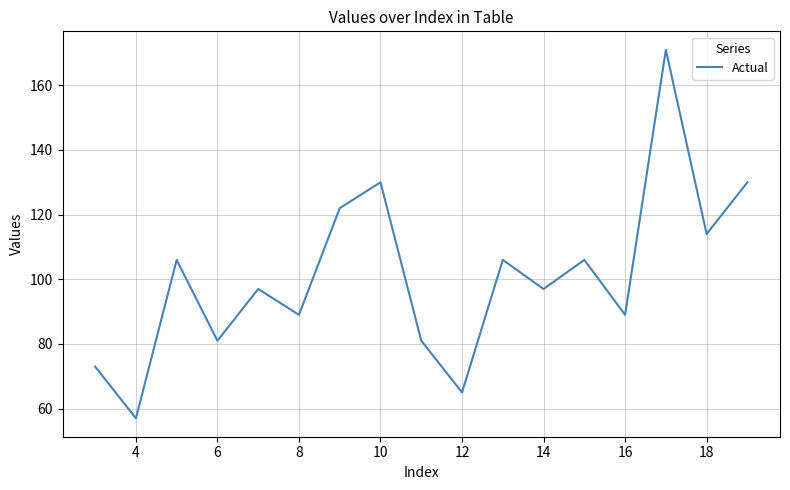

What is the difference between the maximum and minimum values?

114